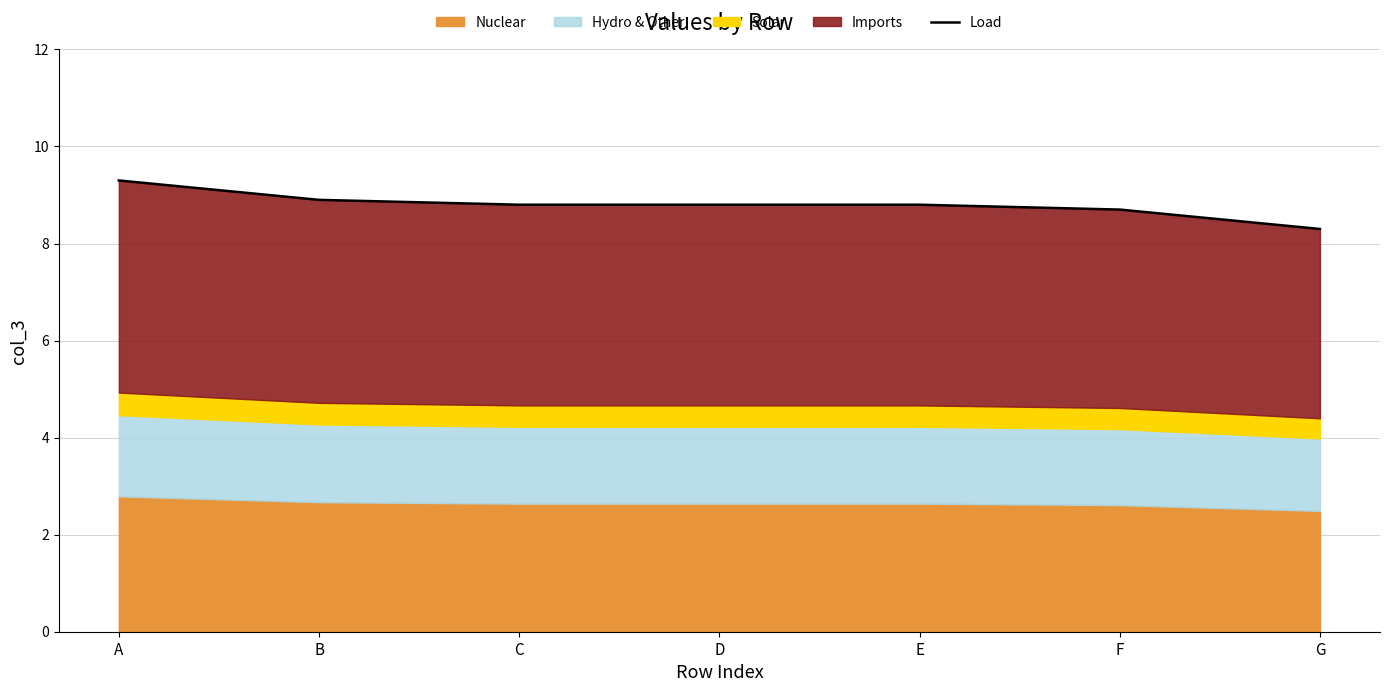

What is the ratio of the value at G to the value at D?

0.9